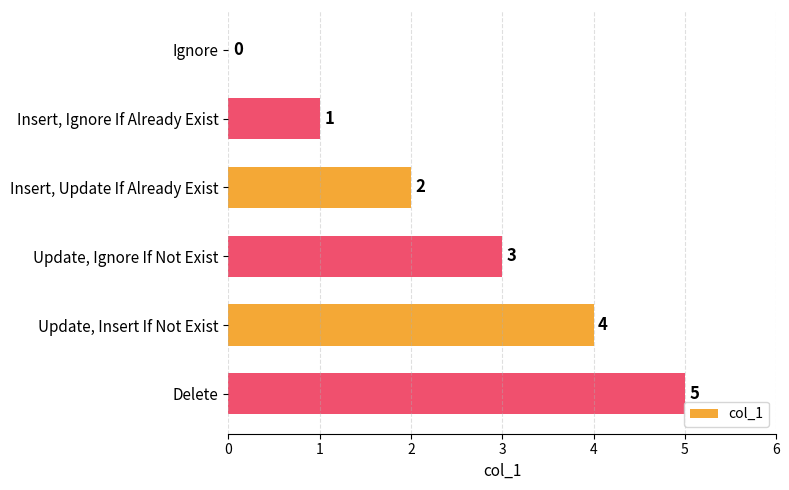

At which label is the value closest to 2?

Insert, Update If Already Exist